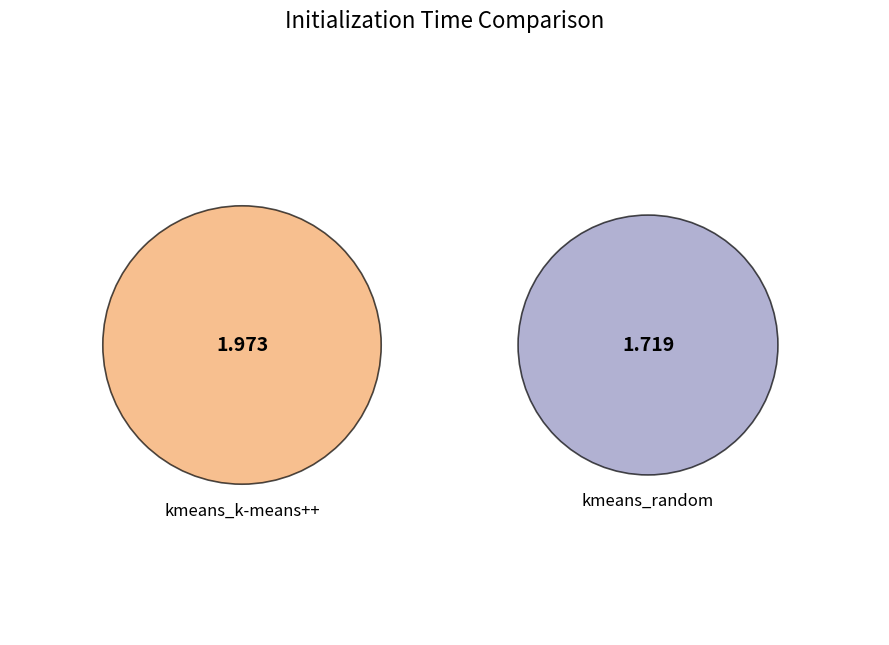

Is there any slice that represents more than half of the pie?

Yes